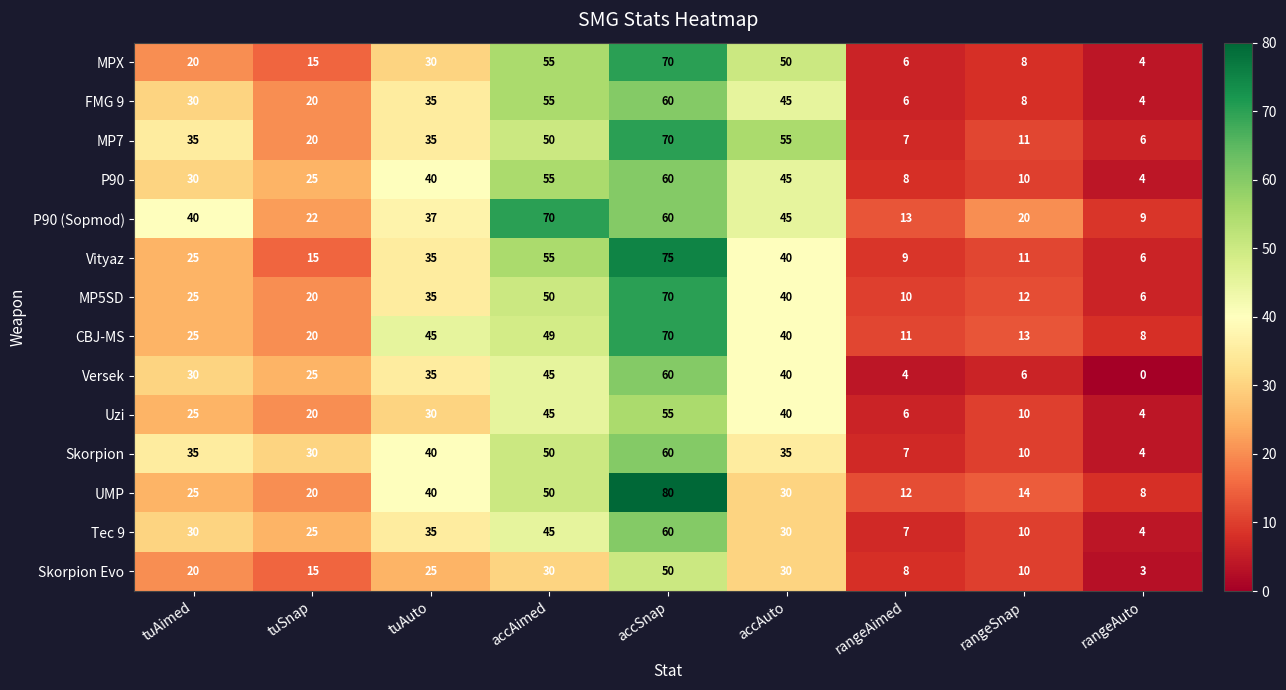

The P90 (Sopmod) series shows 60 at accSnap. True or false?

True